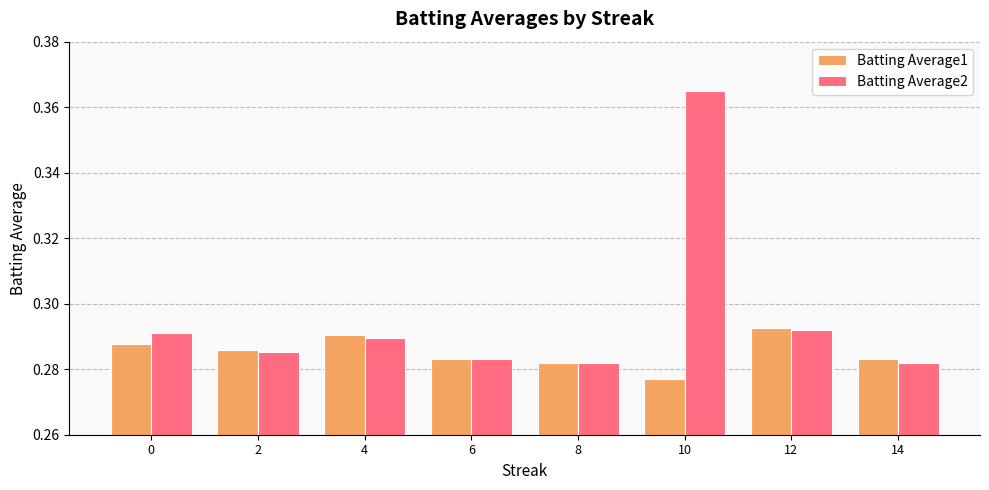

Which series has the largest total across all categories?

Batting Average2